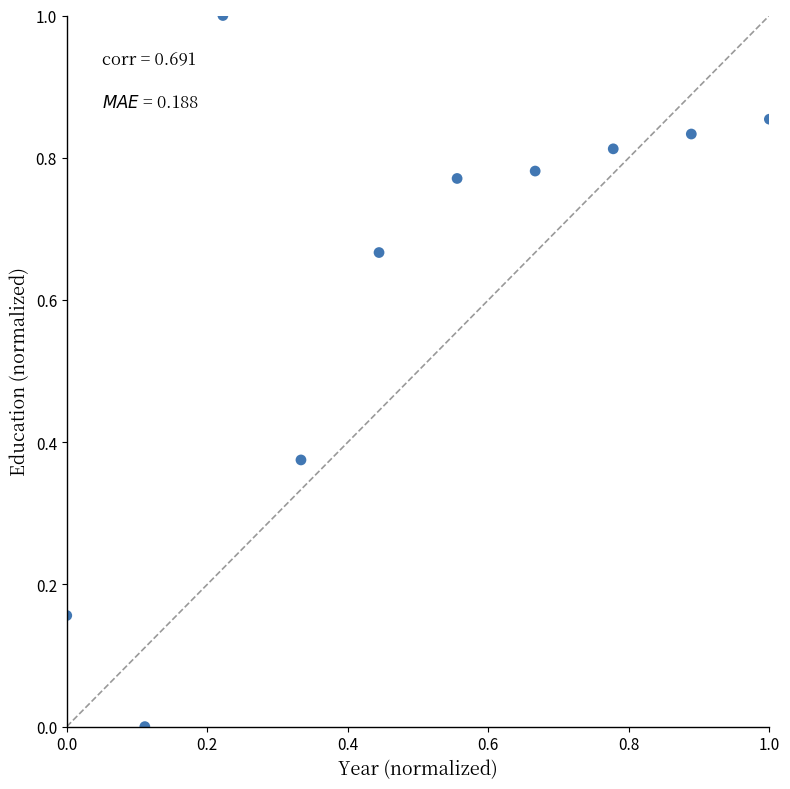

What is the range of Y values (max minus min)?

1.0